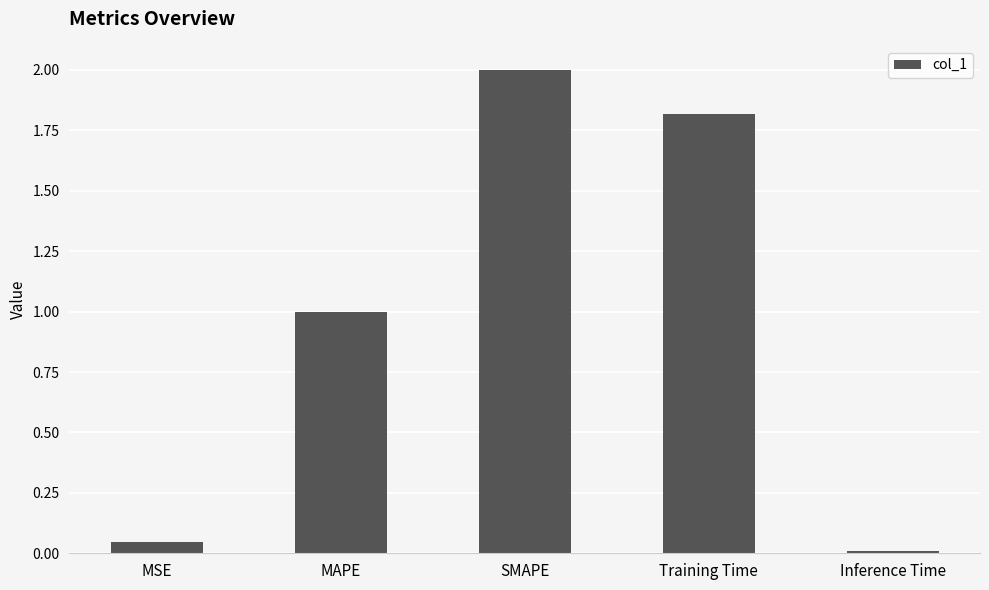

What is the sum of the values at Training Time and Inference Time?

1.8